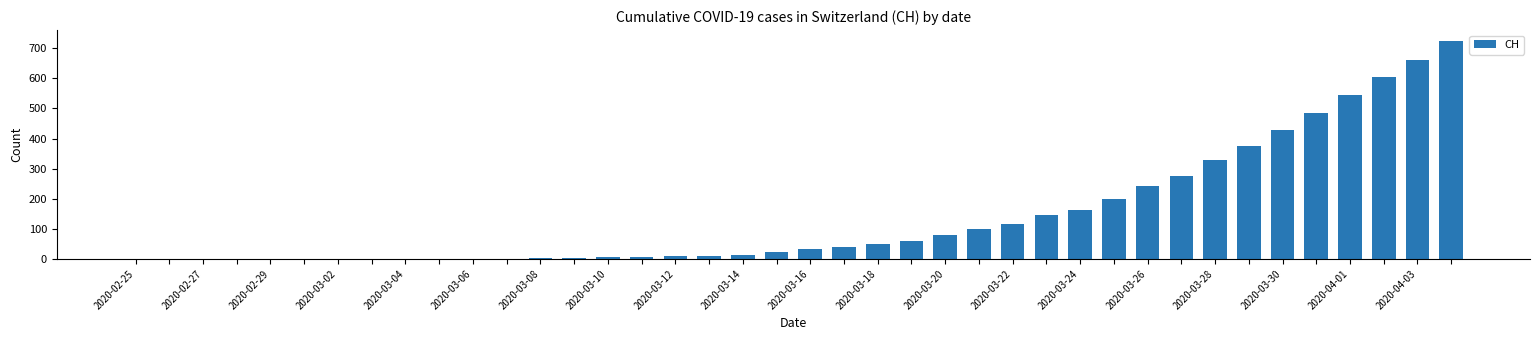

How many distinct data groups are displayed?

1